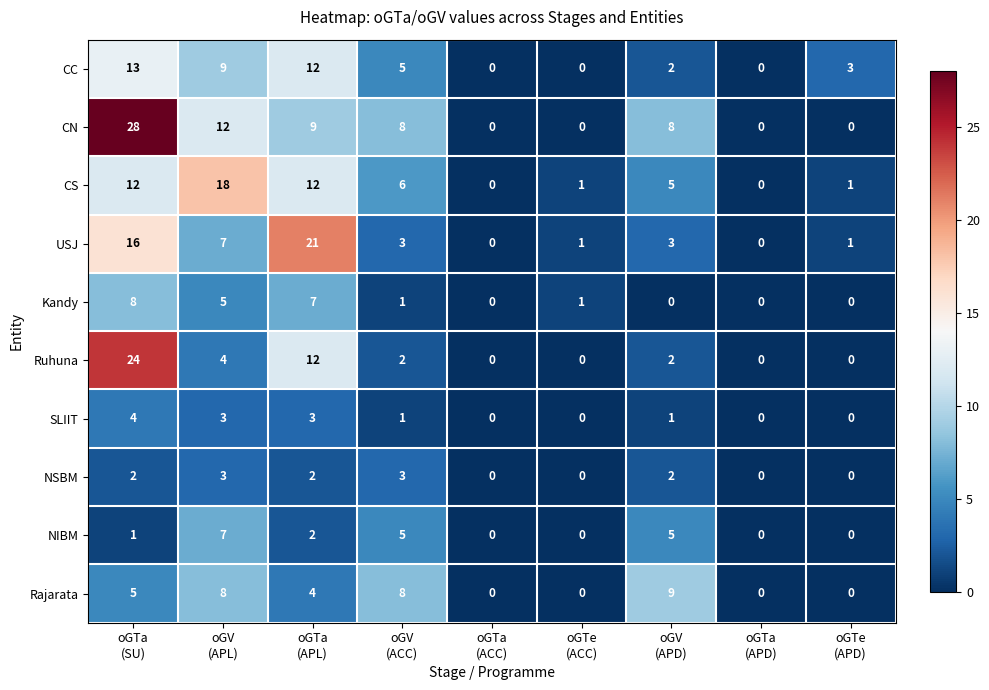

What is the average value of the USJ series?

6